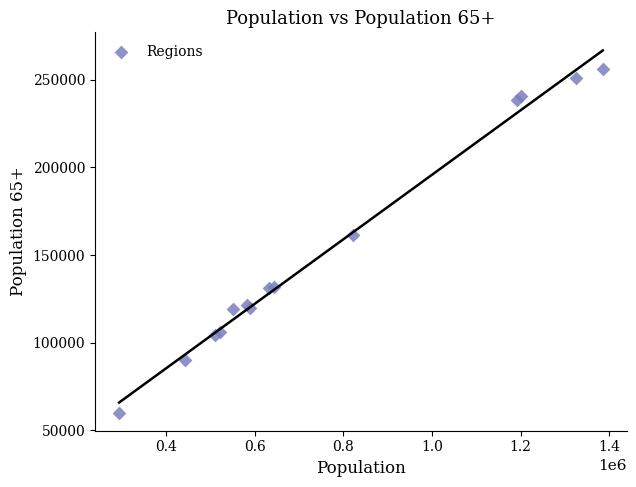

What Y value in the scatter plot is closest to 158001?

161527